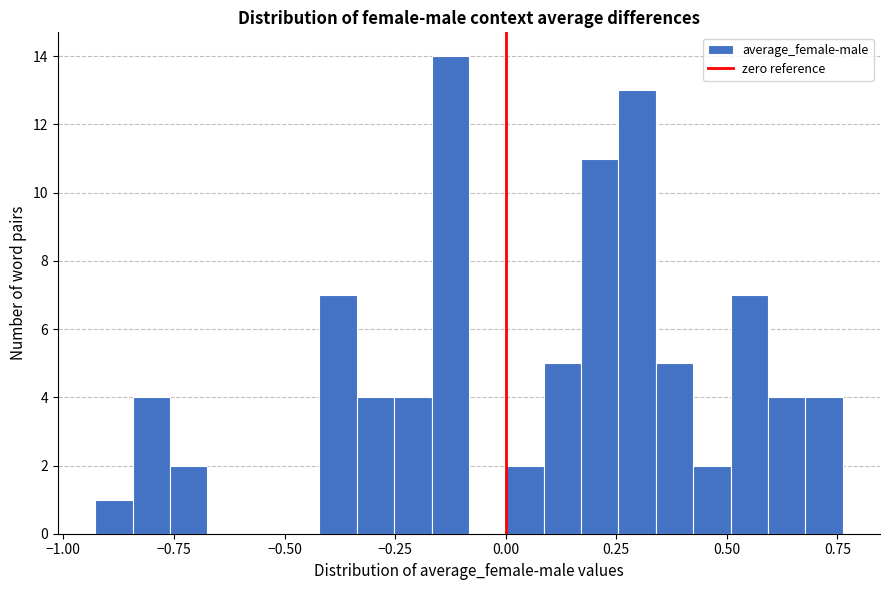

Read against the x-axis, roughly where is the centre of the tallest bar?

-0.15